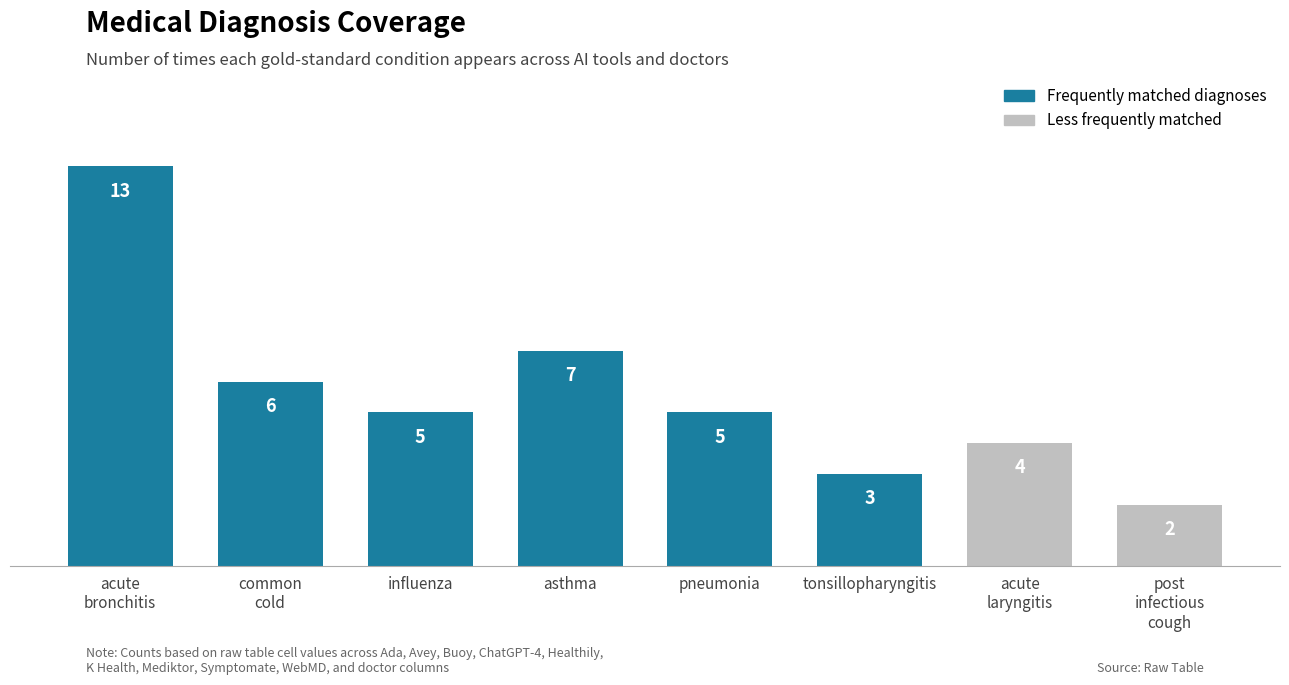

The value at tonsillopharyngitis is 4. True or false?

False